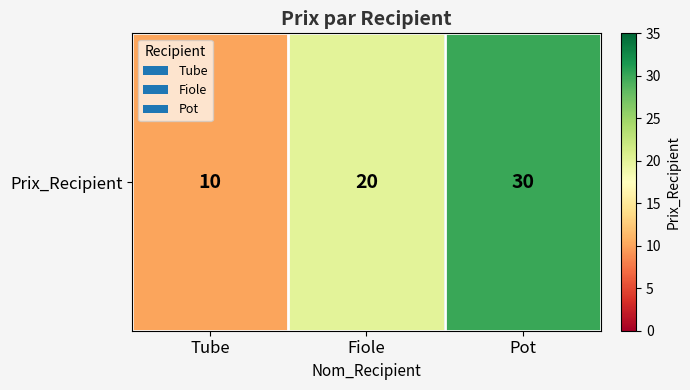

Where is the data nearest to the value 20?

Fiole